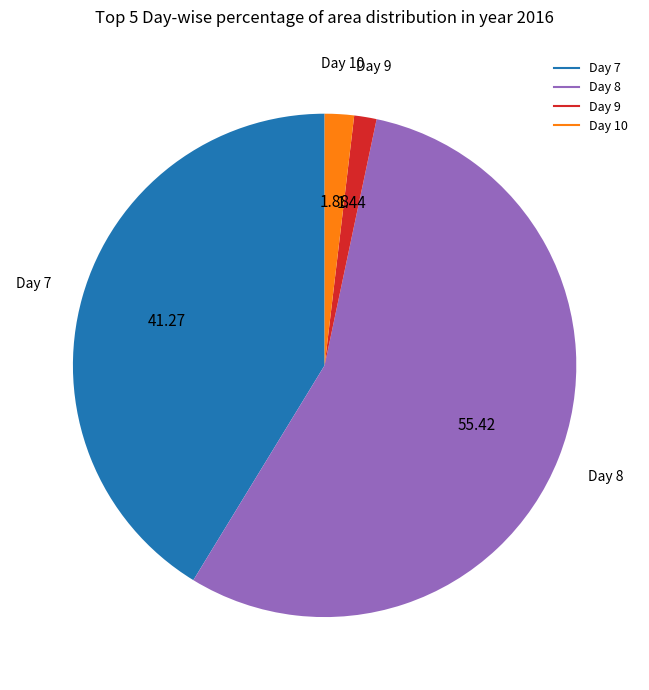

How many slices are in this pie chart?

4